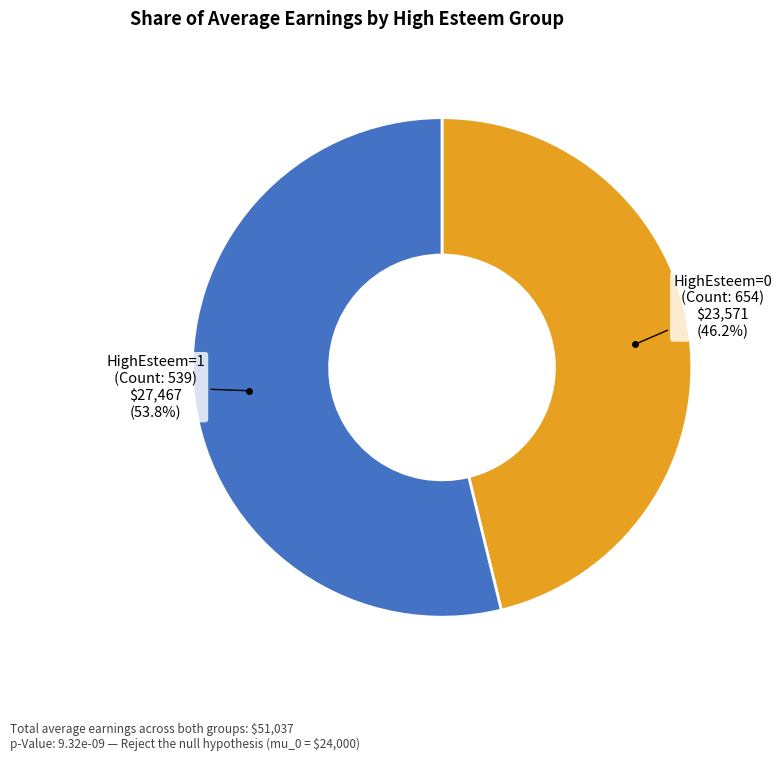

True or false: HighEsteem=1 accounts for 54% of the total.

True